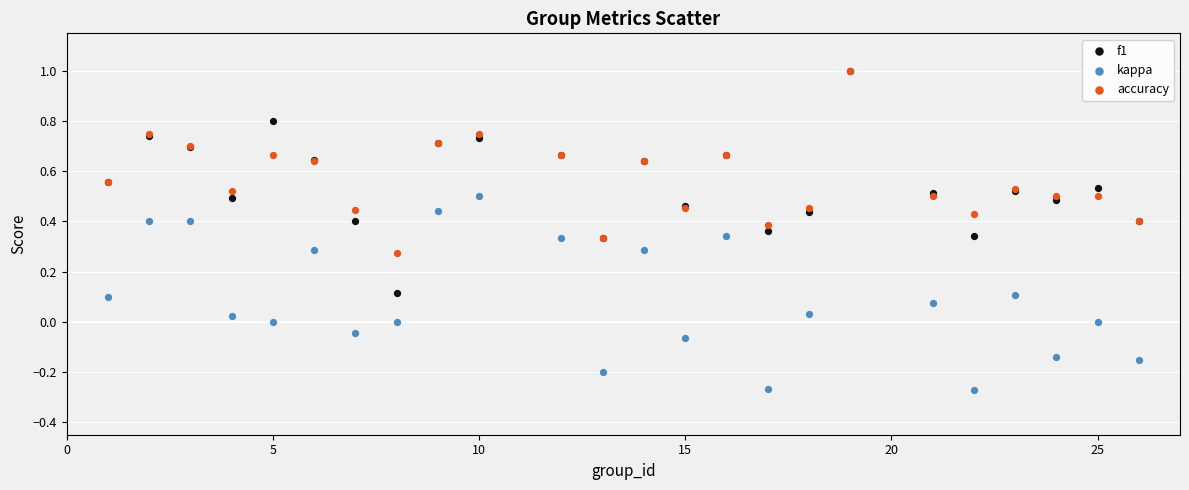

What are all the series names shown in the legend?

f1, kappa, accuracy